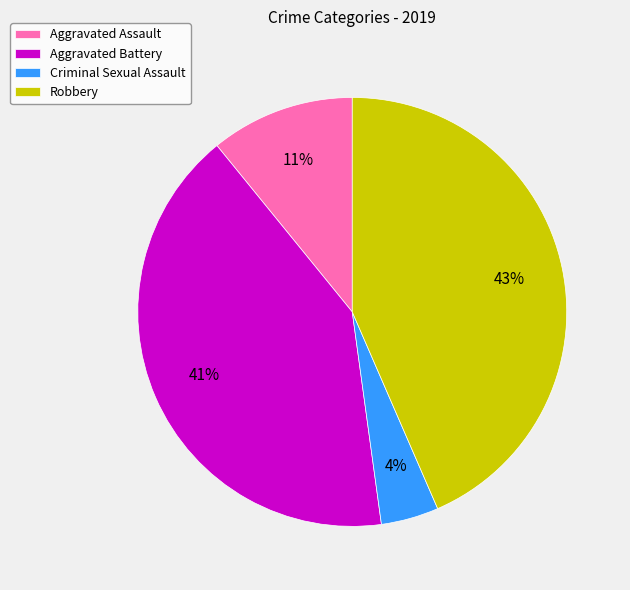

Combined, do Robbery and Aggravated Assault account for over 50%?

Yes